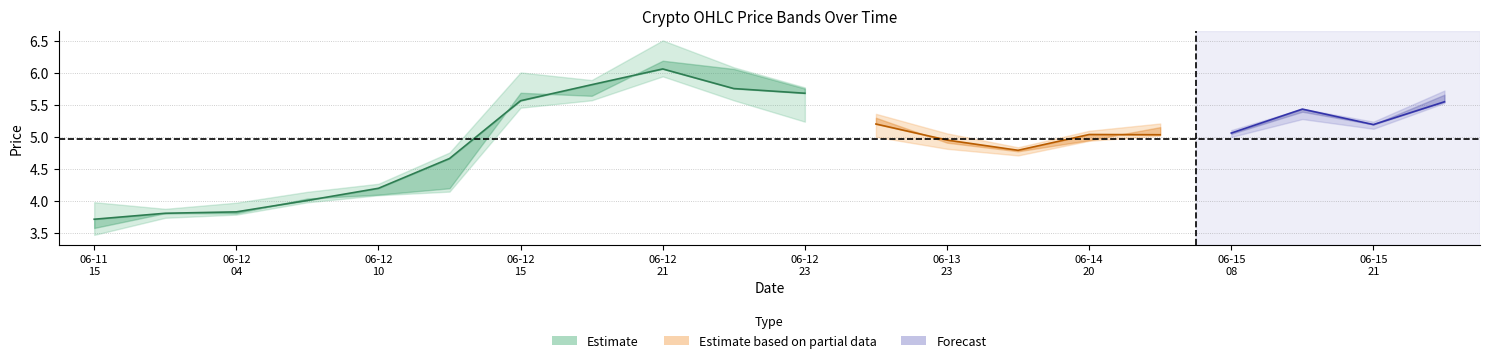

What is the greatest value displayed?

6.5